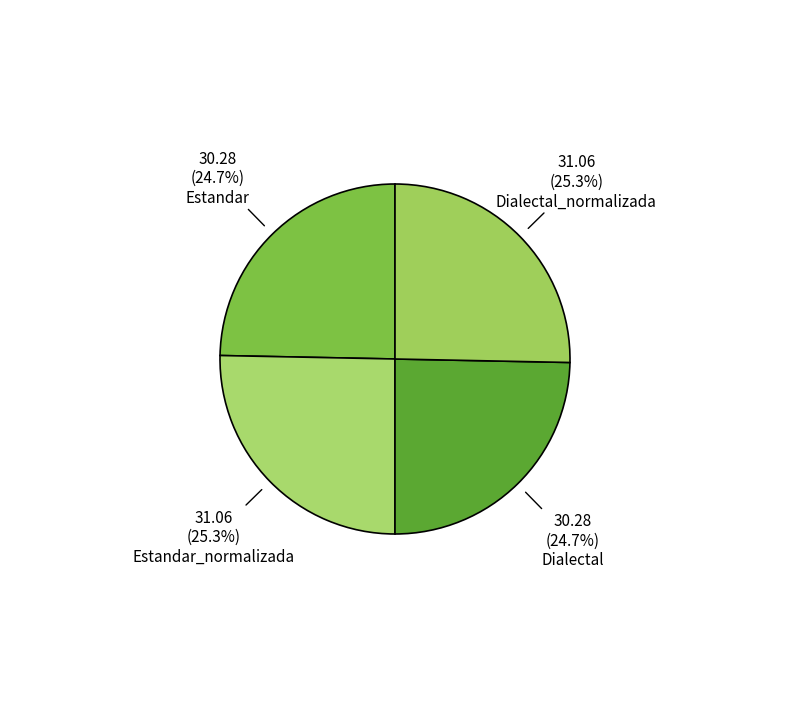

Is there any slice that represents more than half of the pie?

No